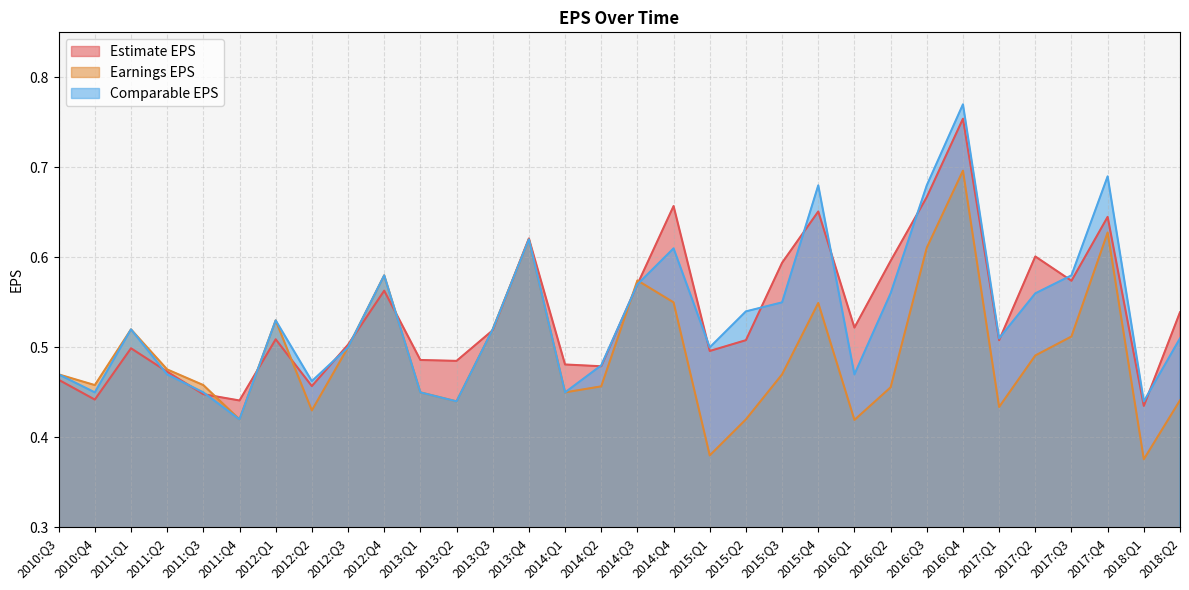

What is the sum of the Estimate EPS values at 2011:Q4 and 2014:Q4?

1.1